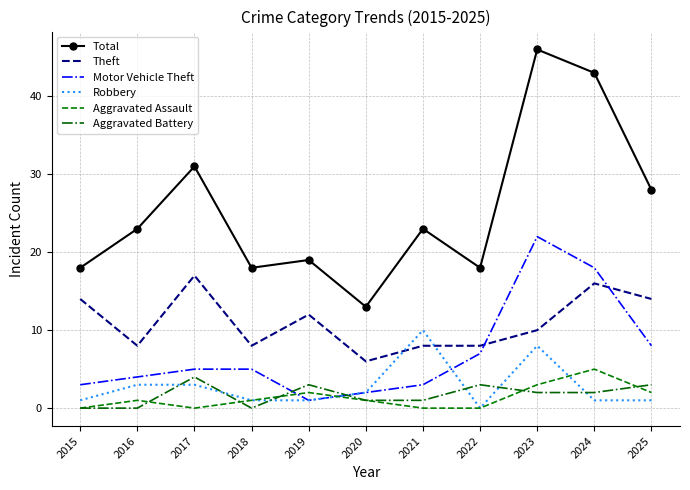

Which series ends up on top after the final intersection of Theft and Motor Vehicle Theft?

Theft